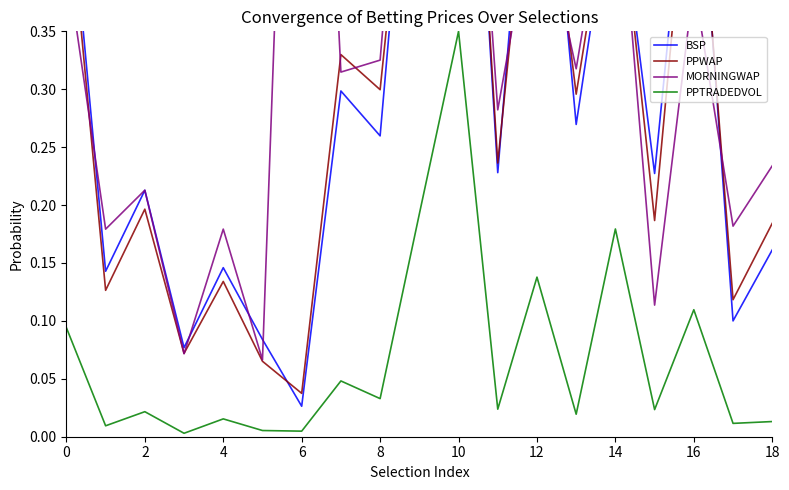

True or false: PPTRADEDVOL and MORNINGWAP intersect in this chart.

False